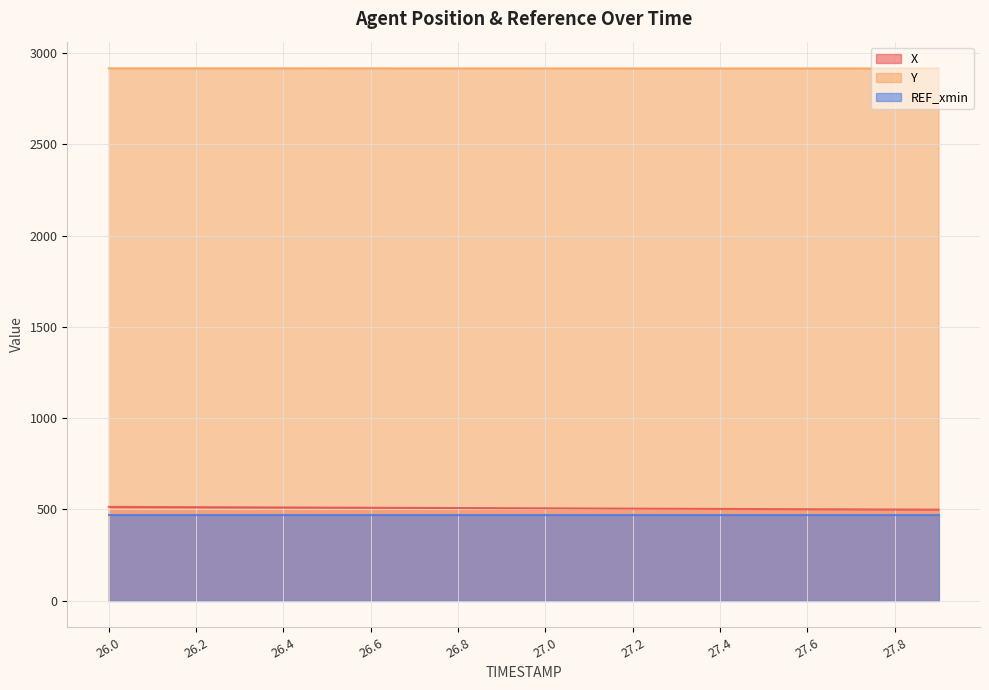

At which label does X reach its minimum?

27.9